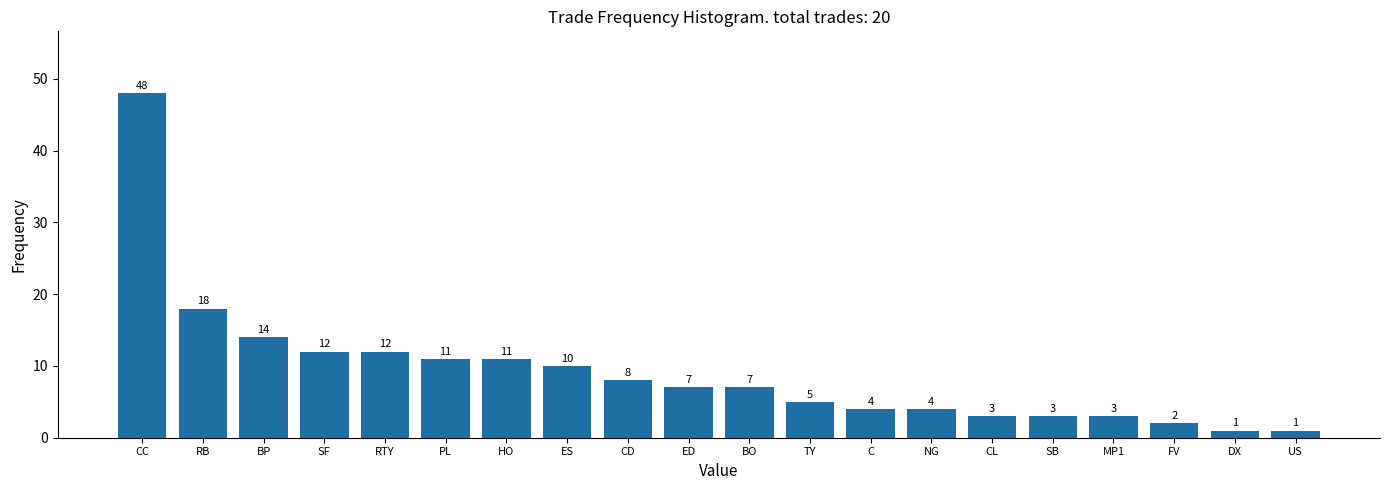

Reading right to left, extract all data points from this chart.

1	1	2	3	3	3	4	4	5	7	7	8	10	11	11	12	12	14	18	48